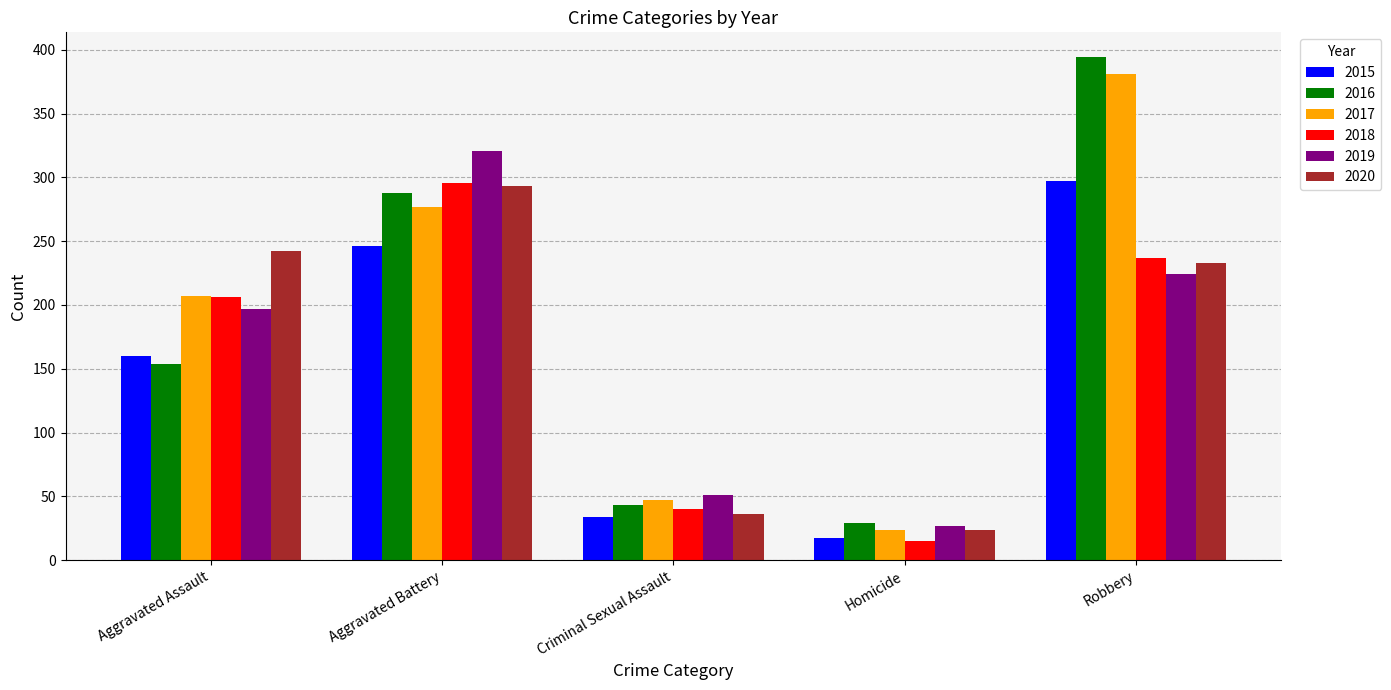

List the labels in order of 2018 value, largest first.

Aggravated Battery, Robbery, Aggravated Assault, Criminal Sexual Assault, Homicide